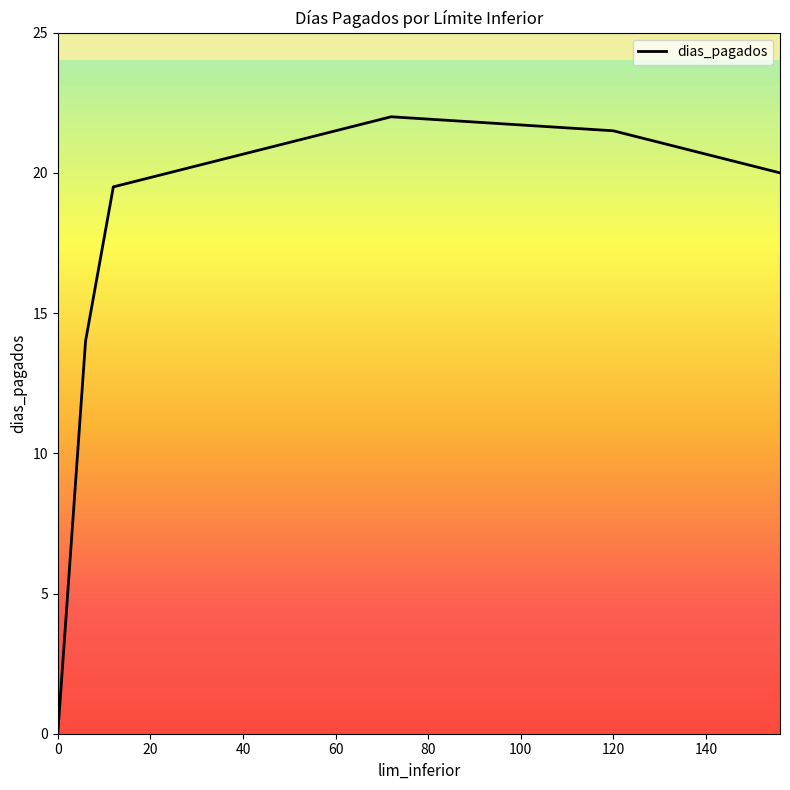

What is the maximum value shown in the chart?

22.0